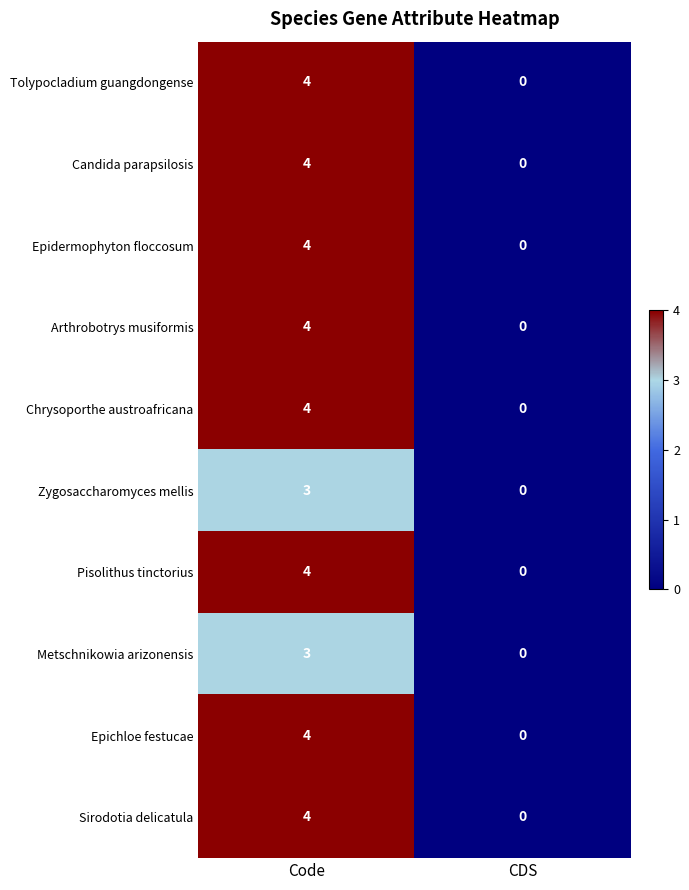

What is the difference between the maximum and minimum values in the Metschnikowia arizonensis series?

3